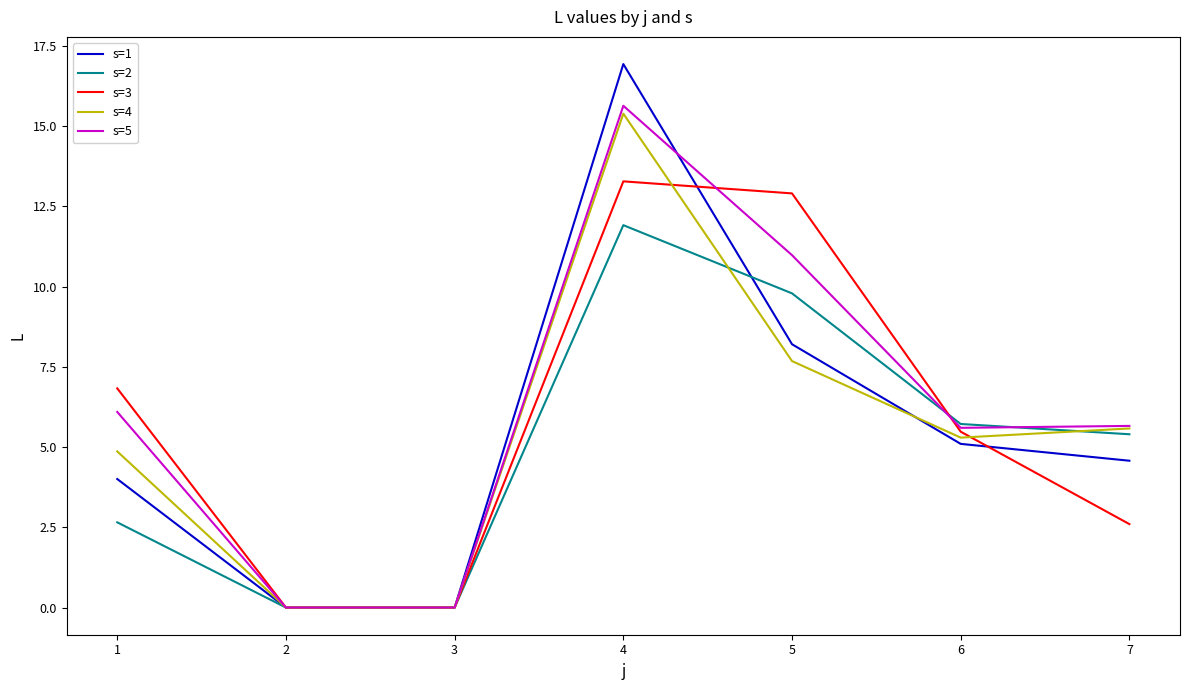

How many lines are shown in the chart?

5